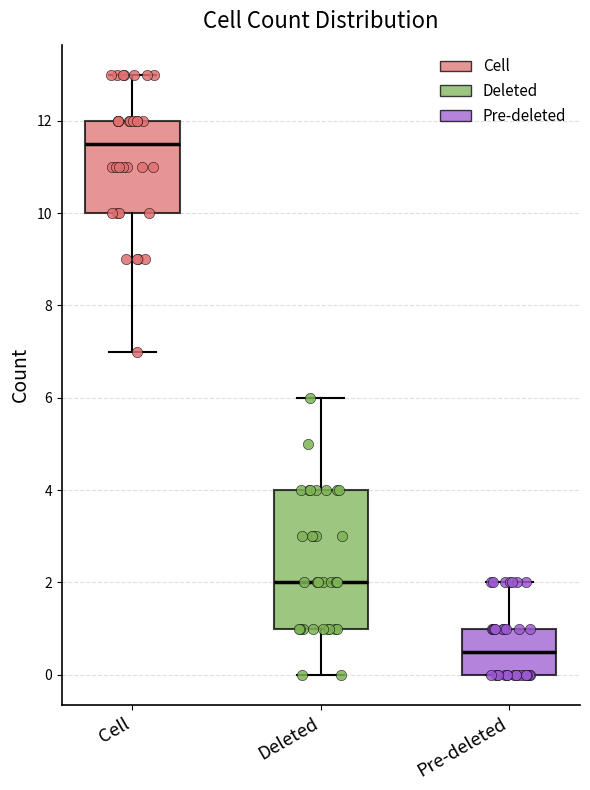

Which box has the highest median line?

Cell